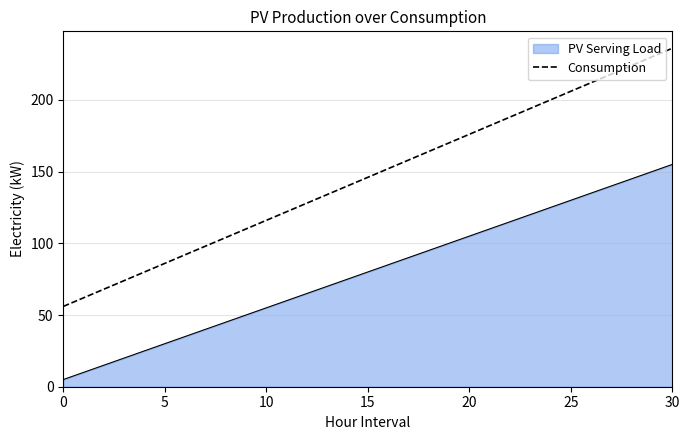

What is the minimum value shown in the chart?

5